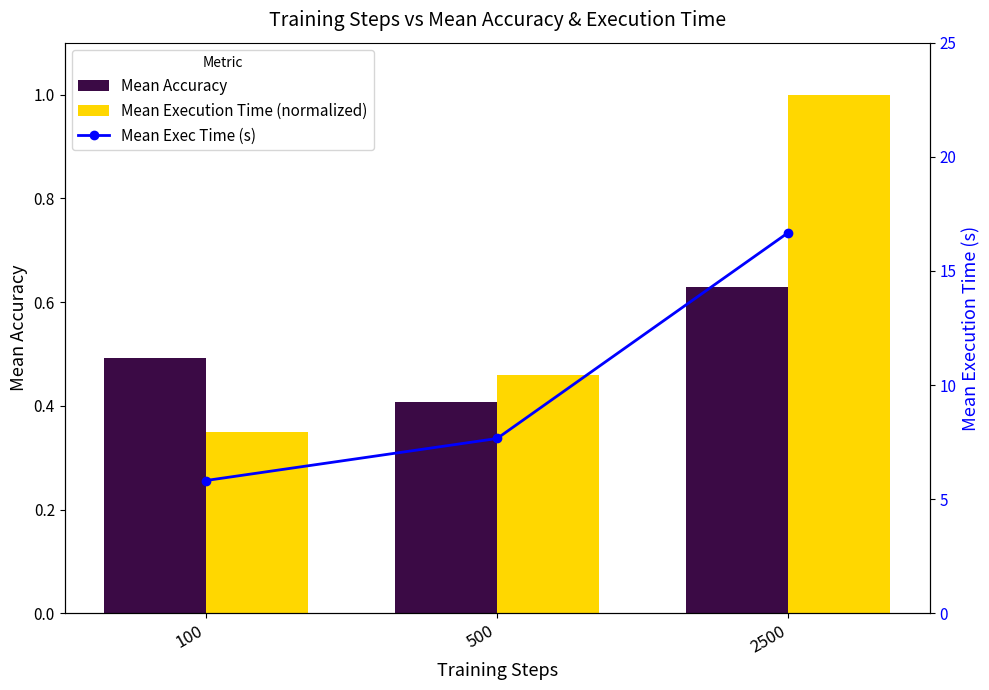

What is the value of the Mean Execution Time (normalized) bar at the 1st from the left?

0.3